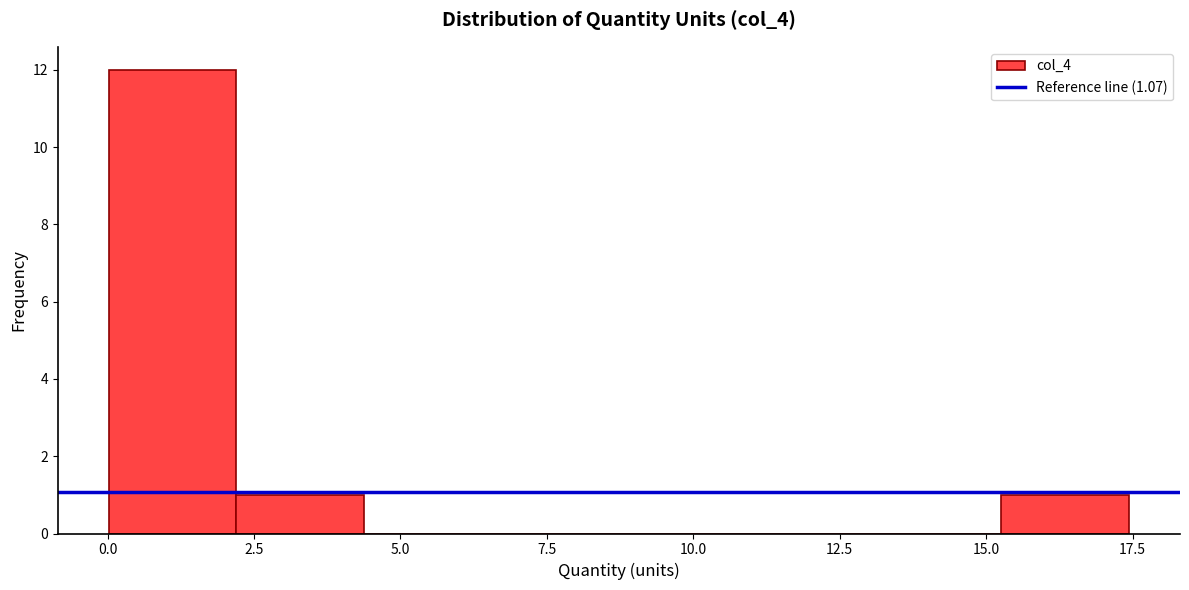

Reading left to right, transcribe this chart: for each bar, give the range it covers on the x-axis and its height. Neither the bar edges nor the heights are printed on the chart, so give them approximately, as read against the axes.

0.0 to 2.0: 12
2.0 to 4.5: 1
4.5 to 6.5: 0
6.5 to 8.5: 0
8.5 to 11.0: 0
11.0 to 13.0: 0
13.0 to 15.5: 0
15.5 to 17.5: 1